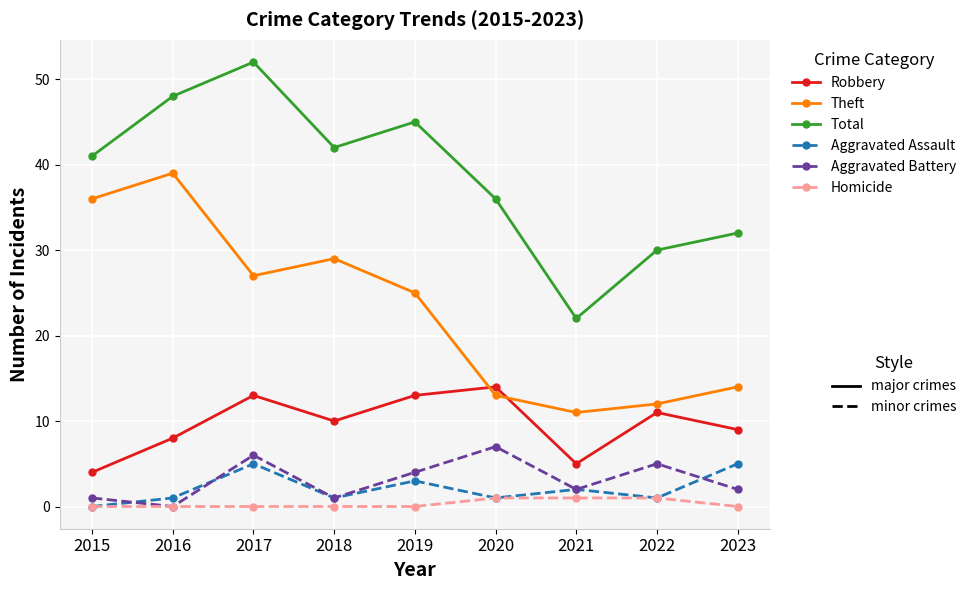

At which category does the chart reach its peak across all series?

2017